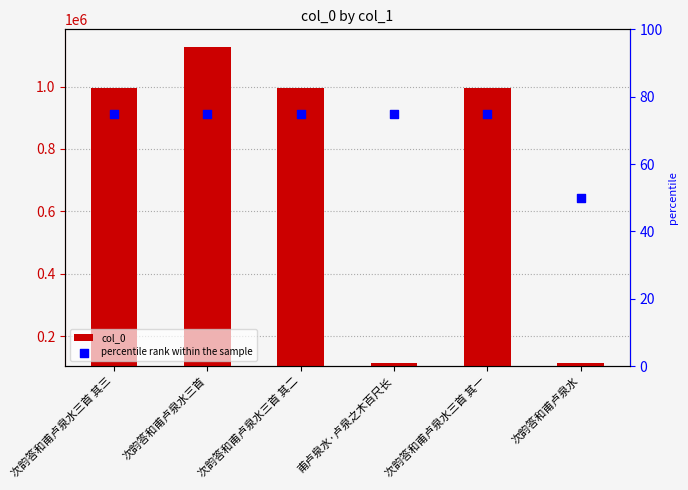

Which series has the largest Y range (max minus min)?

col_0